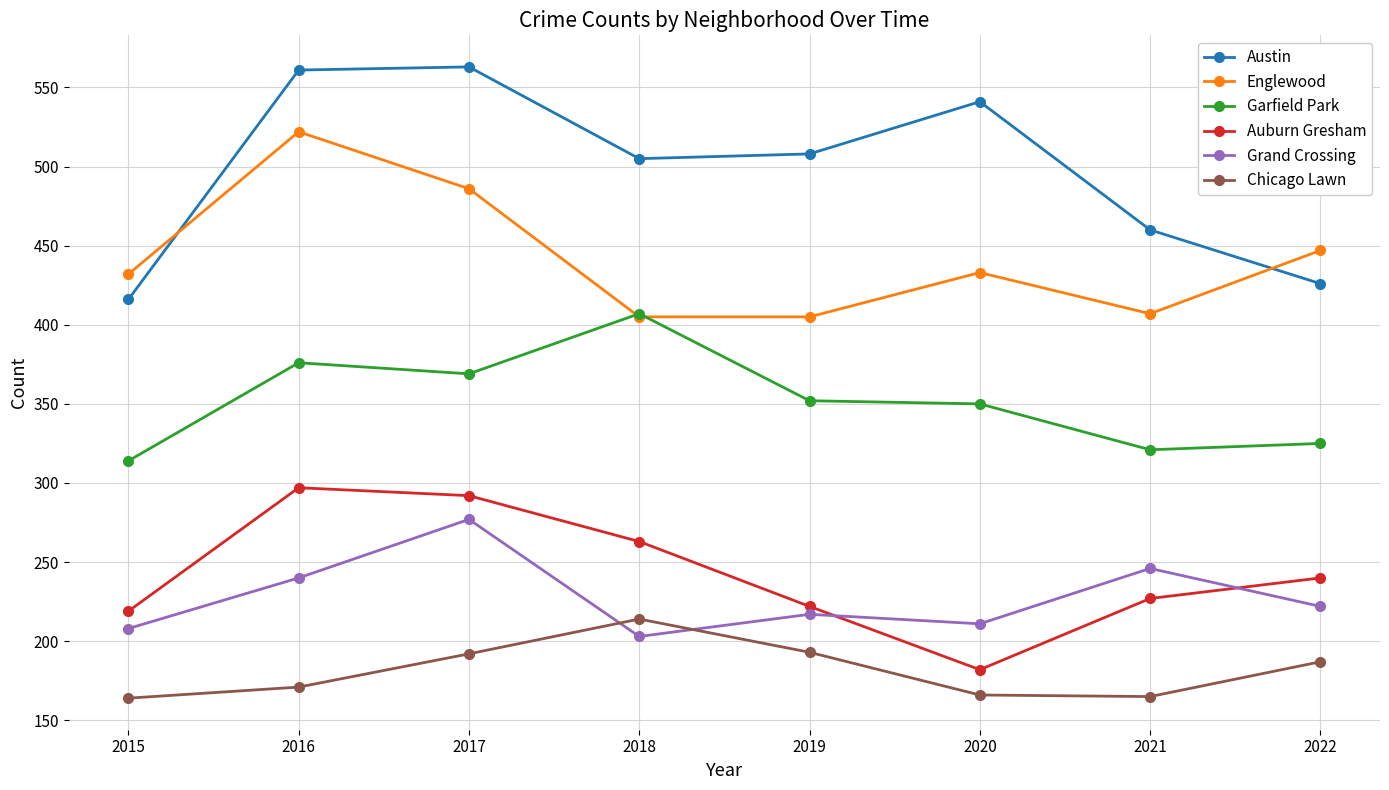

Where is the first local minimum for Grand Crossing?

2018